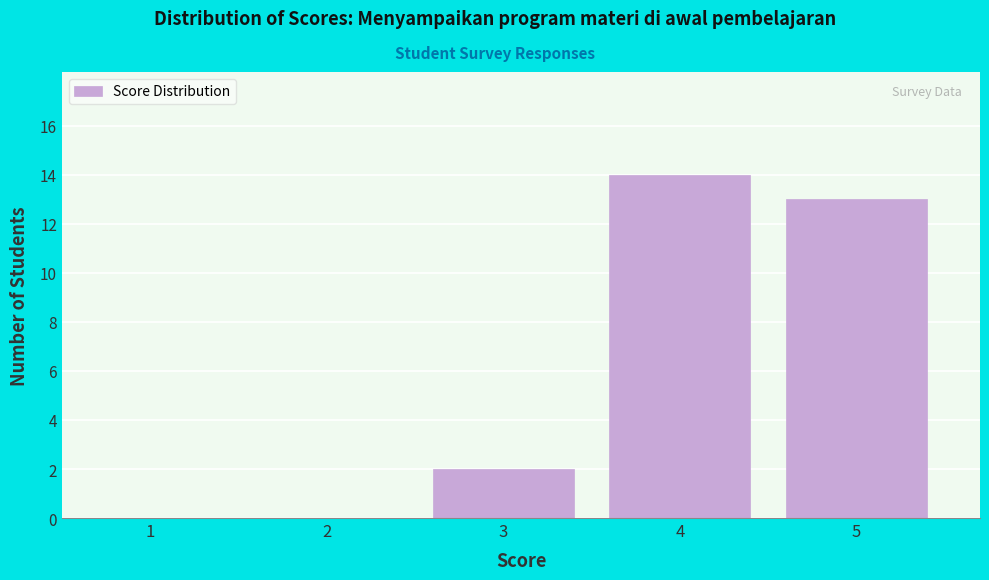

Reading left to right, list all the values displayed in this chart.

1=0	2=0	3=2	4=14	5=13